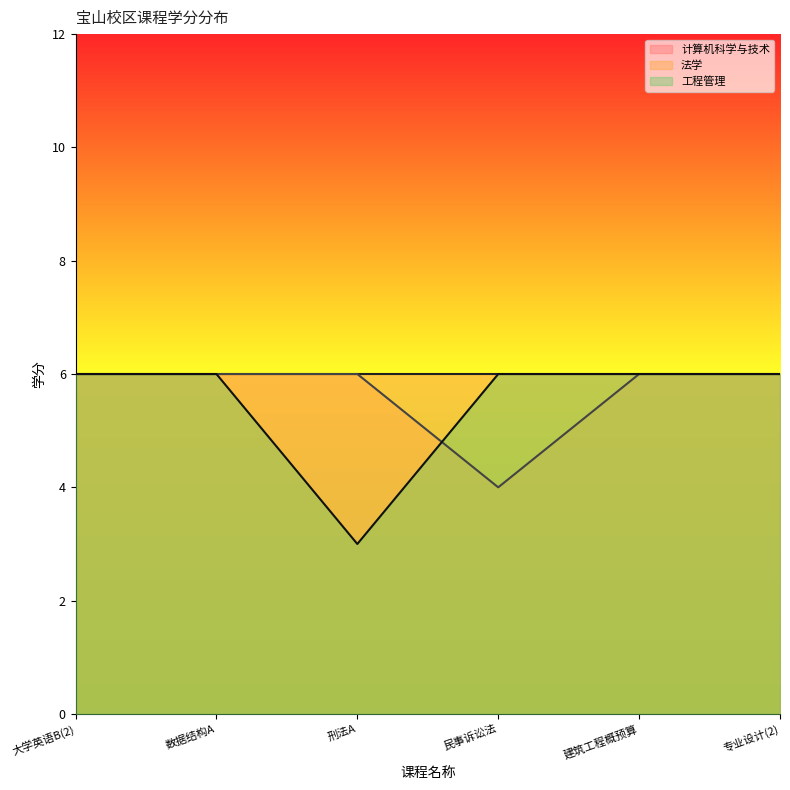

How many categories are shown in the chart?

6